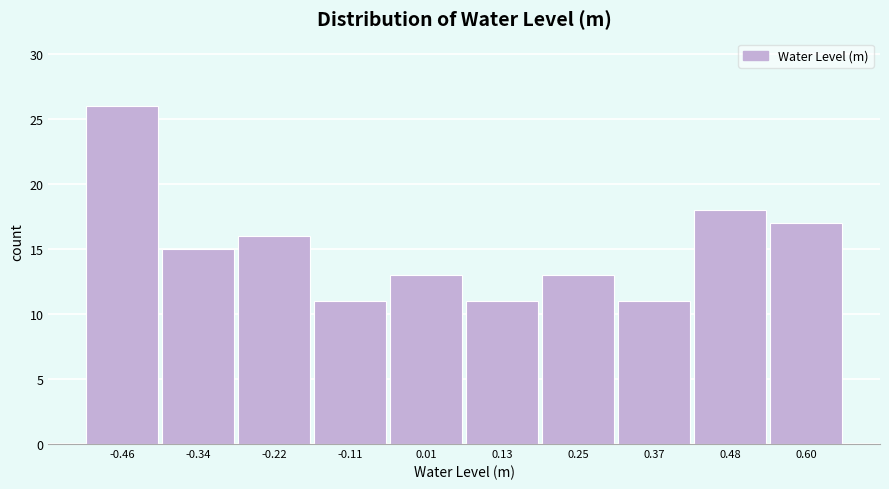

Reading left to right, what are all the values shown in this chart?

26	15	16	11	13	11	13	11	18	17